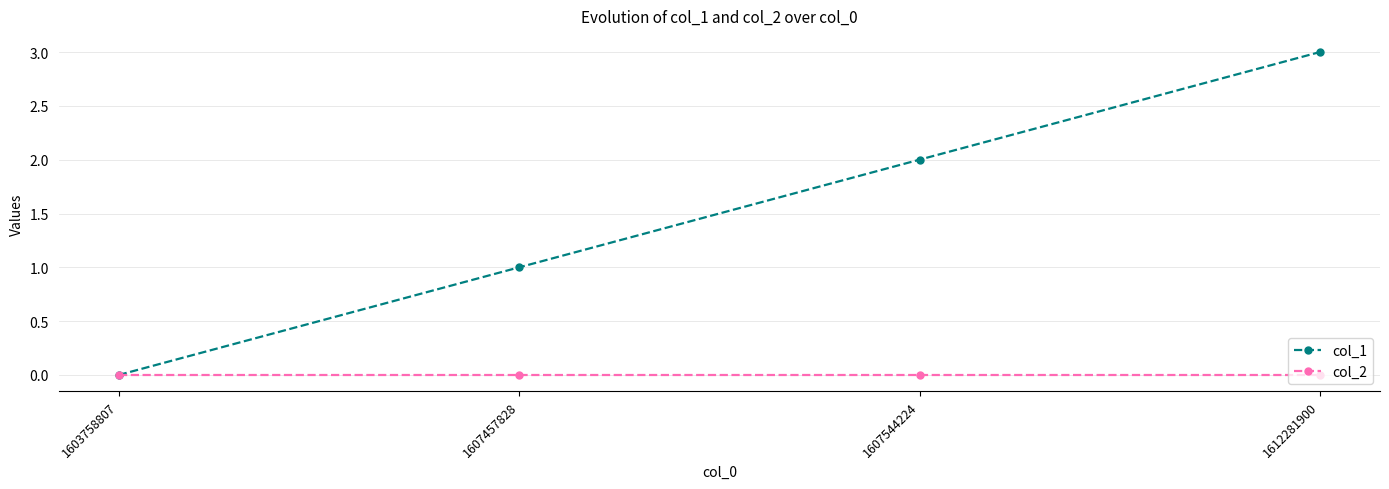

How many lines are shown in the chart?

2